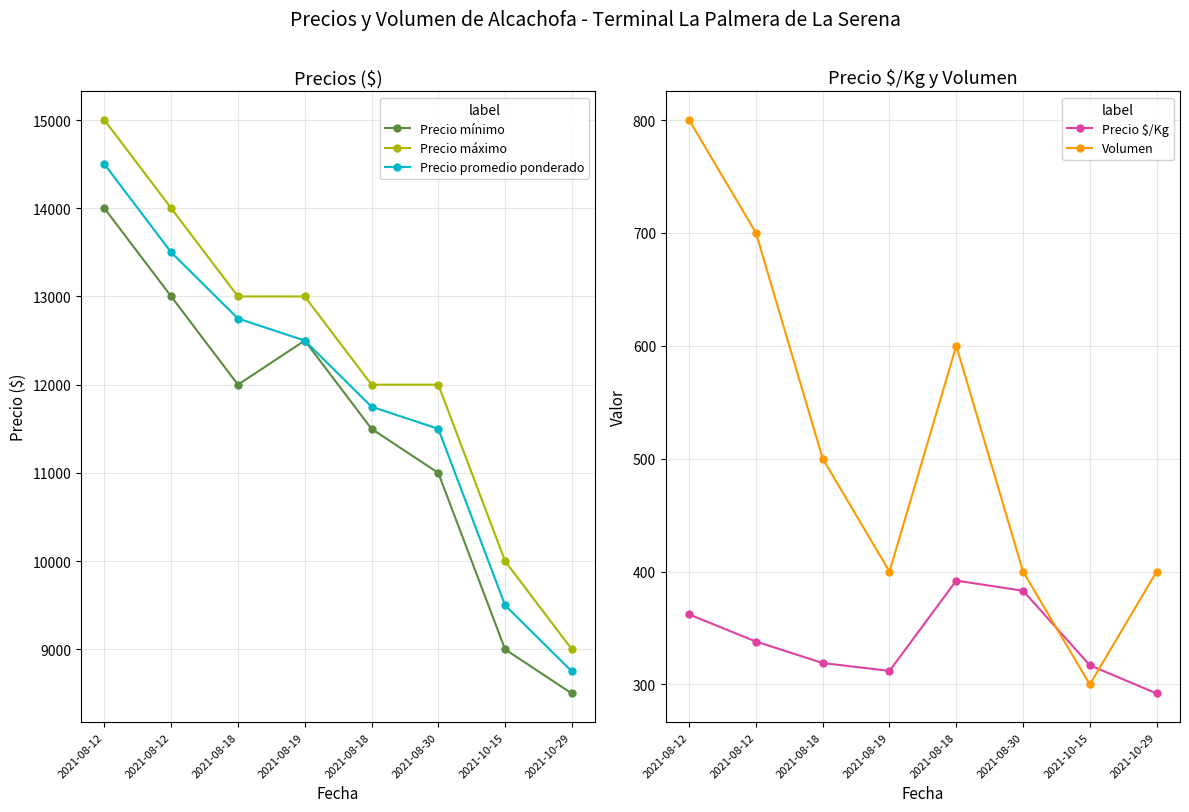

Which category has the highest value in the Precio promedio ponderado series?

2021-08-12